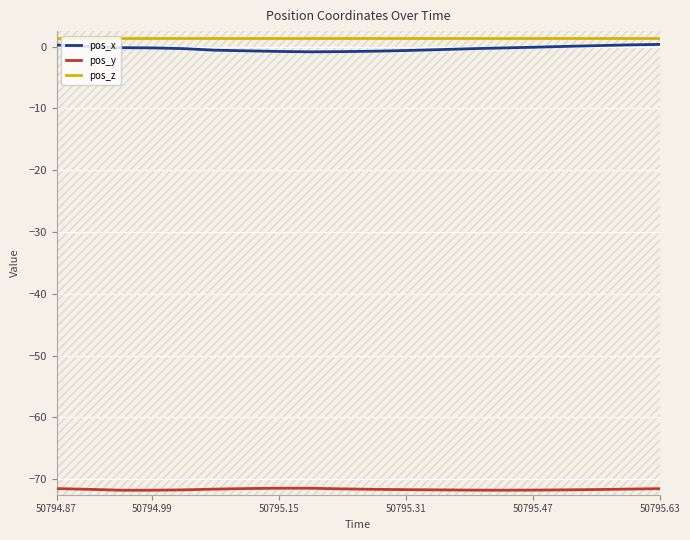

True or false: pos_z and pos_x cross at least once.

False